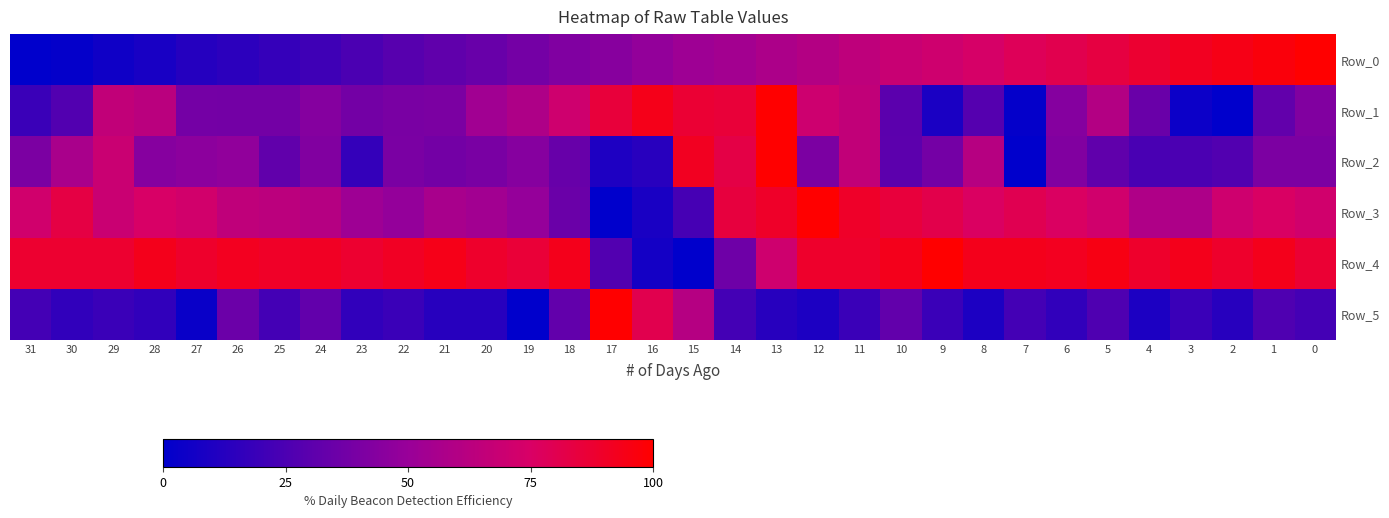

Reading left to right, list all the values displayed in this chart.

Row_0: 31=0.0	30=1.8	29=5.2	28=8.0	27=12.3	26=14.7	25=17.8	24=20.8	23=24.9	22=28.6	21=31.3	20=34.1	19=38.3	18=42.2	17=44.4	16=48.2	15=52.2	14=54.2	13=57.5	12=60.4	11=64.5	10=68.6	9=70.8	8=74.1	7=78.2	6=80.6	5=83.7	4=87.5	3=91.7	2=94.3	1=97.2	0=100.0
Row_1: 31=19.2	30=27.1	29=65.8	28=63.1	27=38.3	26=37.6	25=37.8	24=43.6	23=37.8	22=39.6	21=40.3	20=53.5	19=58.4	18=70.9	17=85.5	16=93.7	15=86.8	14=85.9	13=100.0	12=70.5	11=65.8	10=29.8	9=8.9	8=27.7	7=1.6	6=43.6	5=60.4	4=34.7	3=4.0	2=0.0	1=32.2	0=42.3
Row_2: 31=40.3	30=56.4	29=68.8	28=44.1	27=45.8	26=47.4	25=31.8	24=42.6	23=17.3	22=40.0	21=37.6	20=39.7	19=43.9	18=33.8	17=10.0	16=13.5	15=91.7	14=82.7	13=100.0	12=40.5	11=65.9	10=30.3	9=38.2	8=61.5	7=0.0	6=42.3	5=31.5	4=23.9	3=24.8	2=27.1	1=40.8	0=40.8
Row_3: 31=71.8	30=83.0	29=69.1	28=74.9	27=72.3	26=64.9	25=63.6	24=60.9	23=52.3	22=48.5	21=56.1	20=53.6	19=49.1	18=35.0	17=0.0	16=8.4	15=23.4	14=84.7	13=89.6	12=100.0	11=89.7	10=84.9	9=81.4	8=75.8	7=80.0	6=75.8	5=71.6	4=58.7	3=58.1	2=71.0	1=75.4	0=71.8
Row_4: 31=88.0	30=88.0	29=88.0	28=93.0	27=89.0	26=92.0	25=90.0	24=91.0	23=88.0	22=91.0	21=94.0	20=89.0	19=86.0	18=93.0	17=27.0	16=7.0	15=0.0	14=36.0	13=71.0	12=89.0	11=89.0	10=93.0	9=100.0	8=93.0	7=93.0	6=92.0	5=95.0	4=89.0	3=93.0	2=89.0	1=93.0	0=87.0
Row_5: 31=22.6	30=16.1	29=19.4	28=16.1	27=3.2	26=35.5	25=22.6	24=32.3	23=16.1	22=19.4	21=12.9	20=12.9	19=0.0	18=32.3	17=100.0	16=80.6	15=61.3	14=22.6	13=12.9	12=9.7	11=19.4	10=32.3	9=19.4	8=9.7	7=22.6	6=16.1	5=25.8	4=9.7	3=19.4	2=12.9	1=25.8	0=22.6